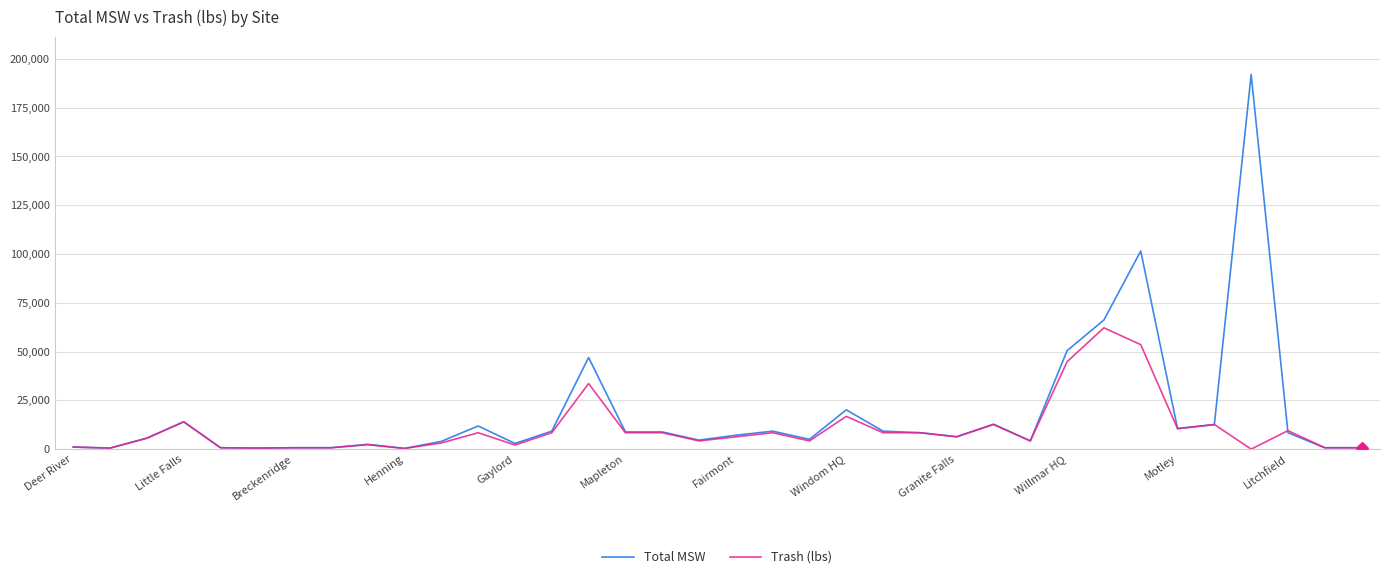

Rank the series by their average value, from highest to lowest.

Total MSW, Trash (lbs)